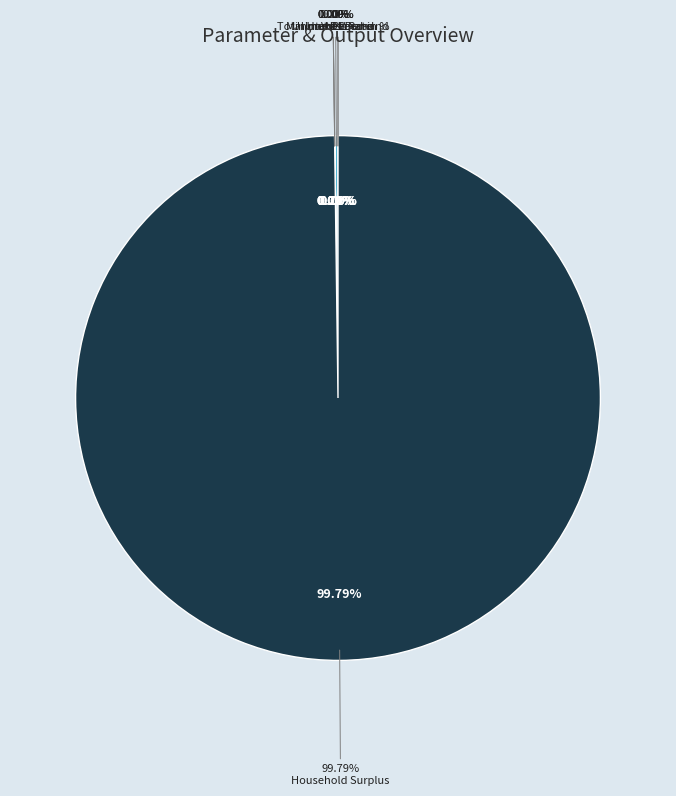

Which category has the biggest portion of the pie?

Household Surplus